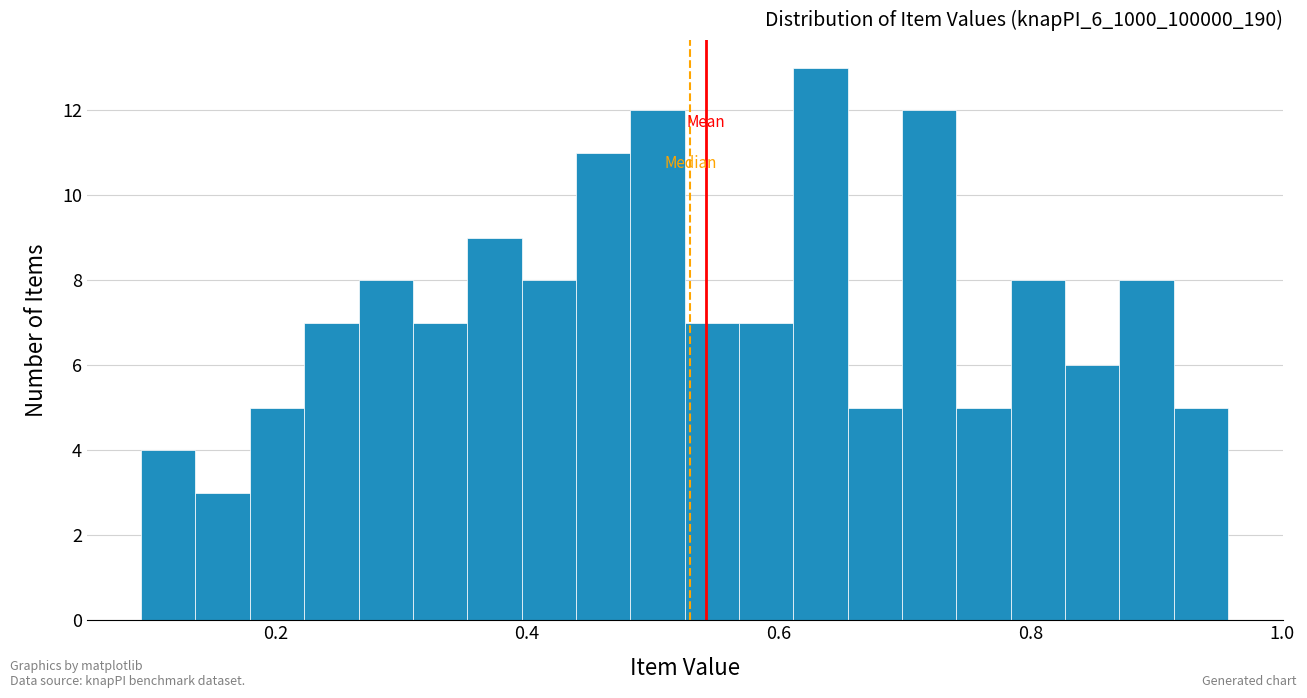

Read against the x-axis, roughly where is the centre of the tallest bar?

0.64